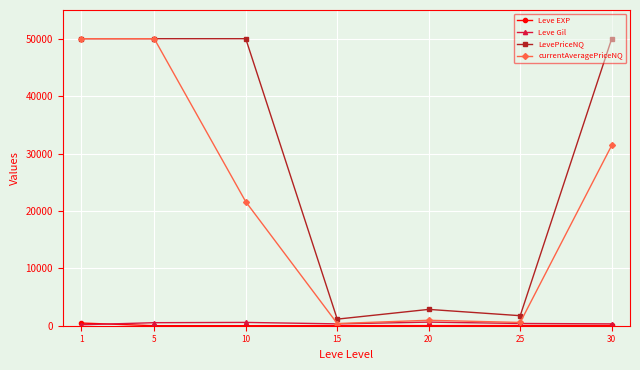

What is the value of the LevePriceNQ point at the 6th from the left?

1747.7